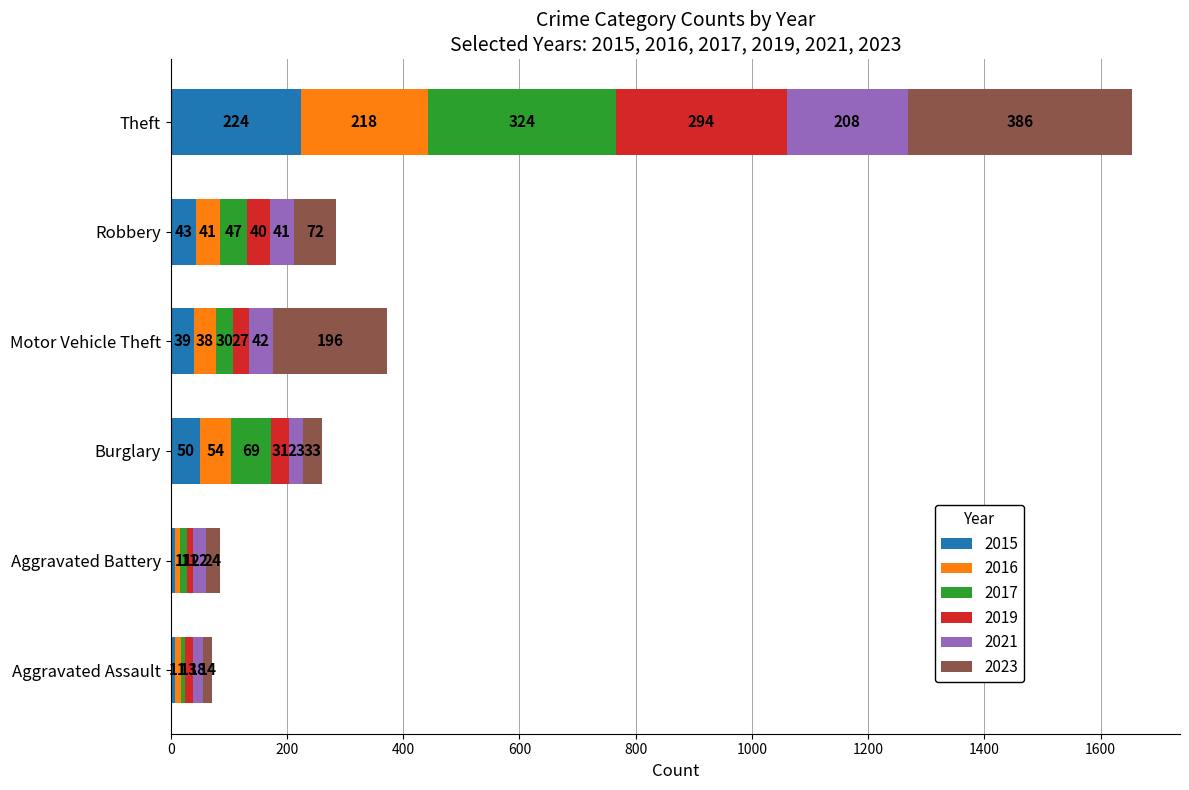

At which category is the sum across all series the highest?

Theft